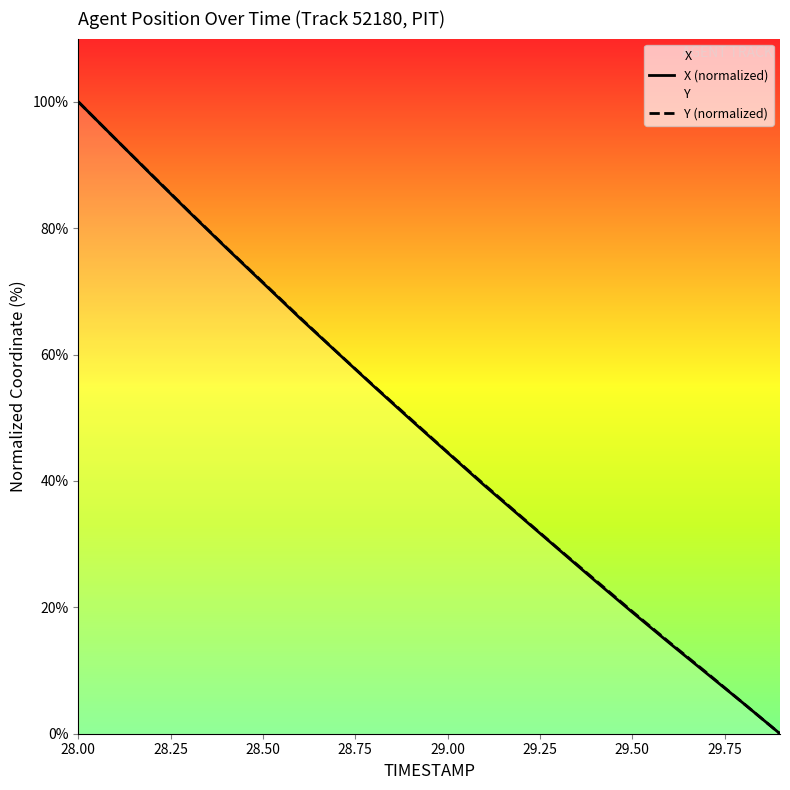

How many intersections are there between Y (normalized) and X (normalized)?

1